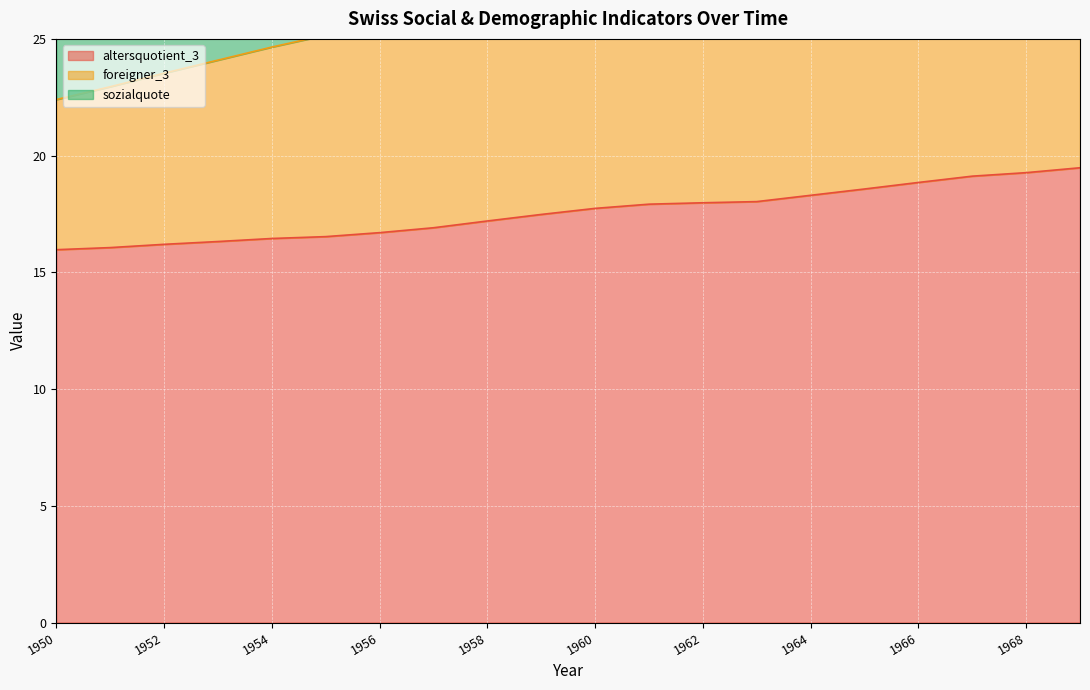

What is the sum of the altersquotient_3 values at 1951 and 1957?

33.0